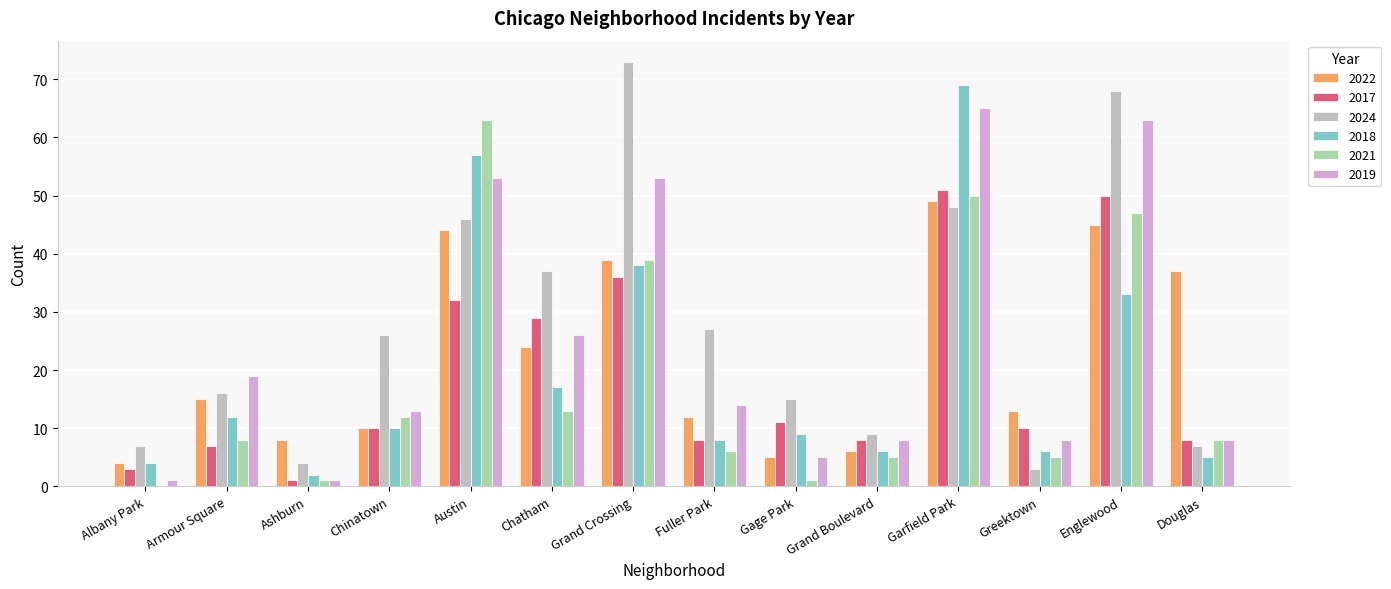

Which category has the highest value across all series?

Grand Crossing